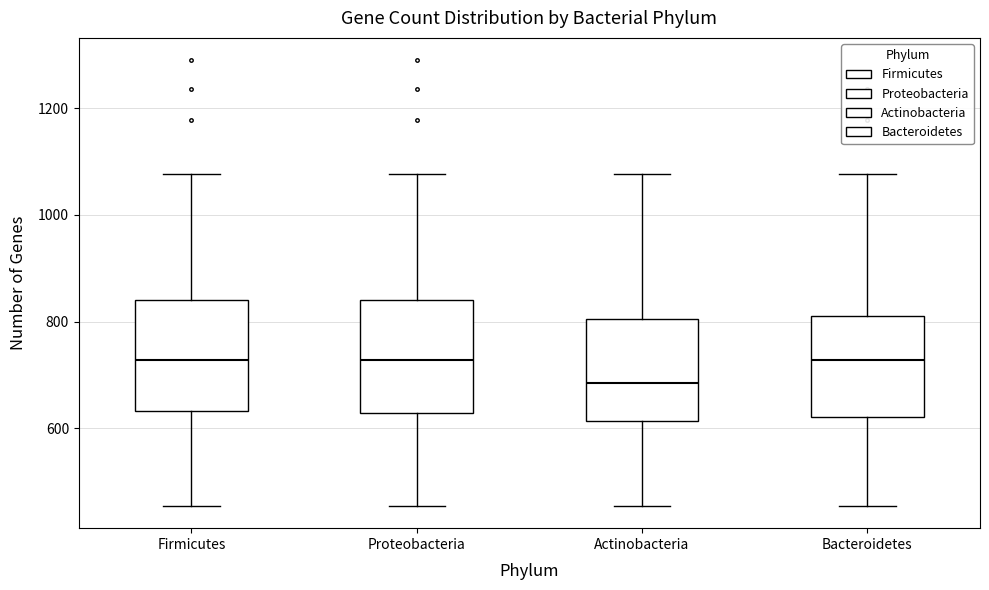

Reading left to right, transcribe this box plot: for each box, give where its median line is, the range the box spans, and where its two whiskers end, as read against the y-axis. The values are not printed on the chart, so give them approximately, as read against the axis.

Firmicutes: median 720, box 640 to 840, whiskers 460 to 1080
Proteobacteria: median 720, box 620 to 840, whiskers 460 to 1080
Actinobacteria: median 680, box 620 to 800, whiskers 460 to 1080
Bacteroidetes: median 720, box 620 to 820, whiskers 460 to 1080